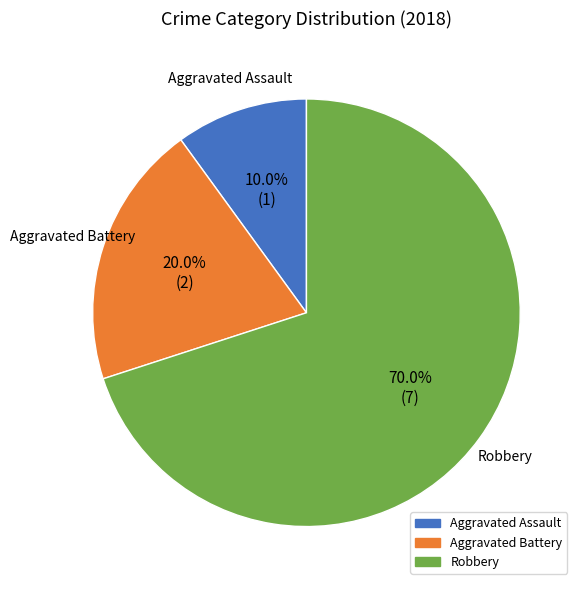

What percentage is the Robbery slice, to the nearest percent?

70%